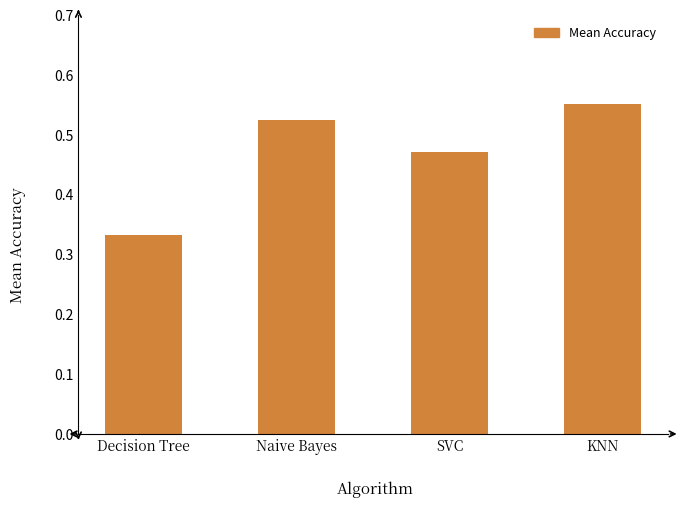

What is the difference between the maximum and second lowest values?

0.1